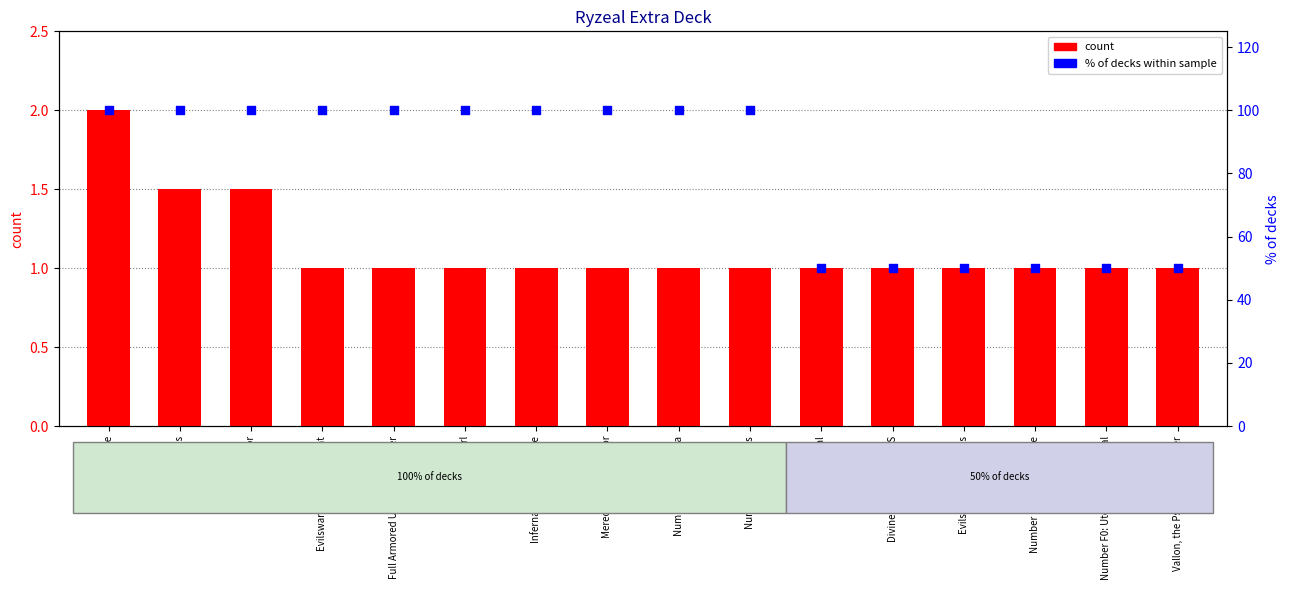

What are all the series names shown in the legend?

count, % of decks